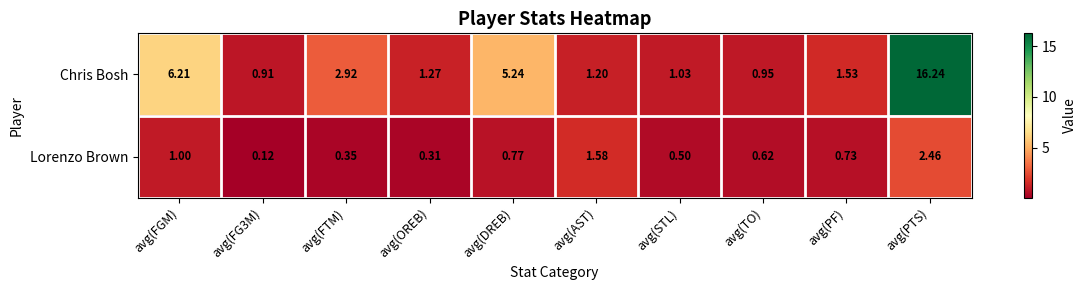

At which label does Chris Bosh first exceed 1?

avg(FGM)